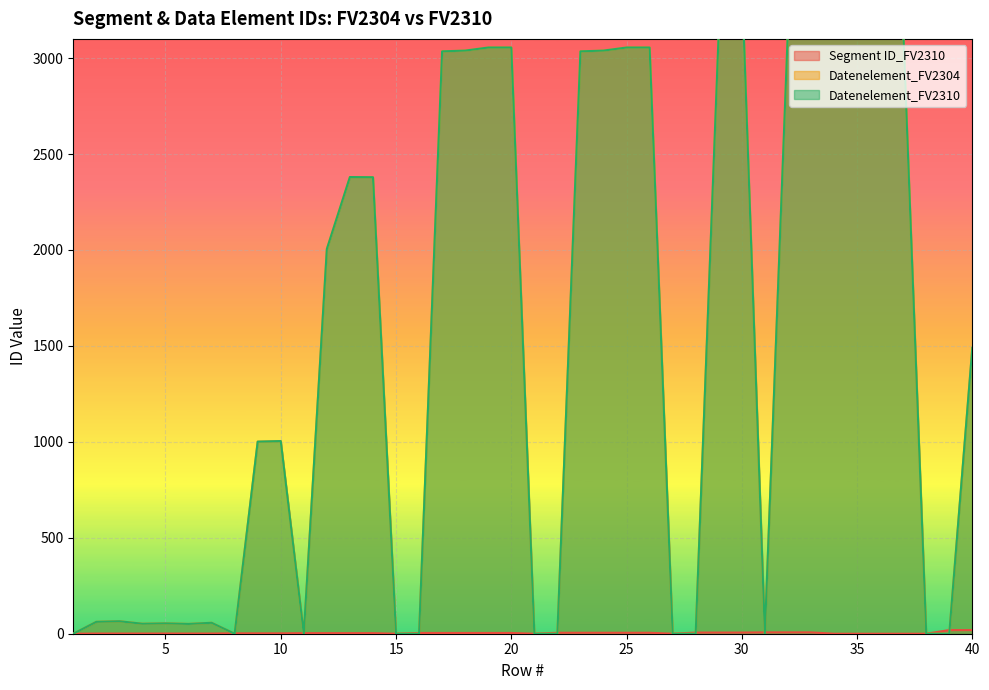

At which category does Datenelement_FV2310 reach its first local valley?

4